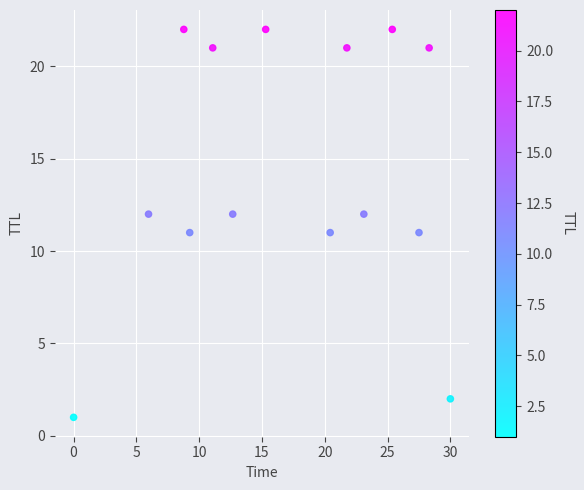

What is the range of Y values (max minus min)?

21